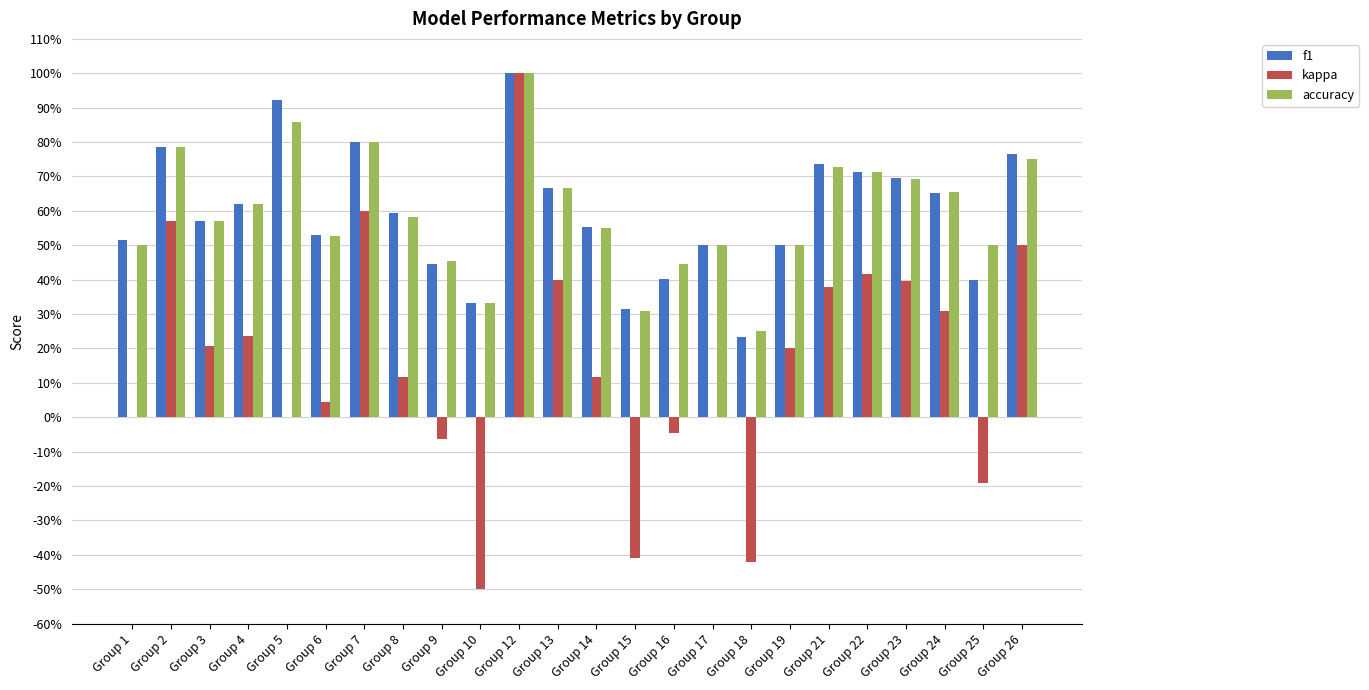

What are all the series names shown in the legend?

f1, kappa, accuracy